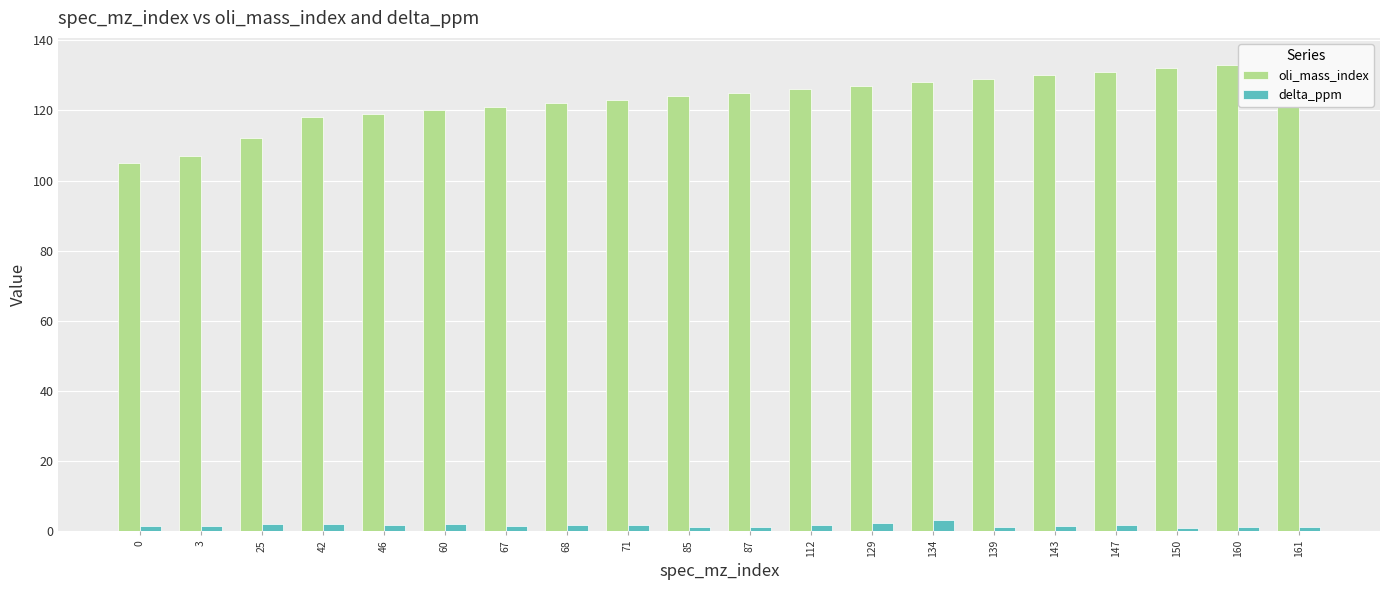

How many groups of bars are there?

20